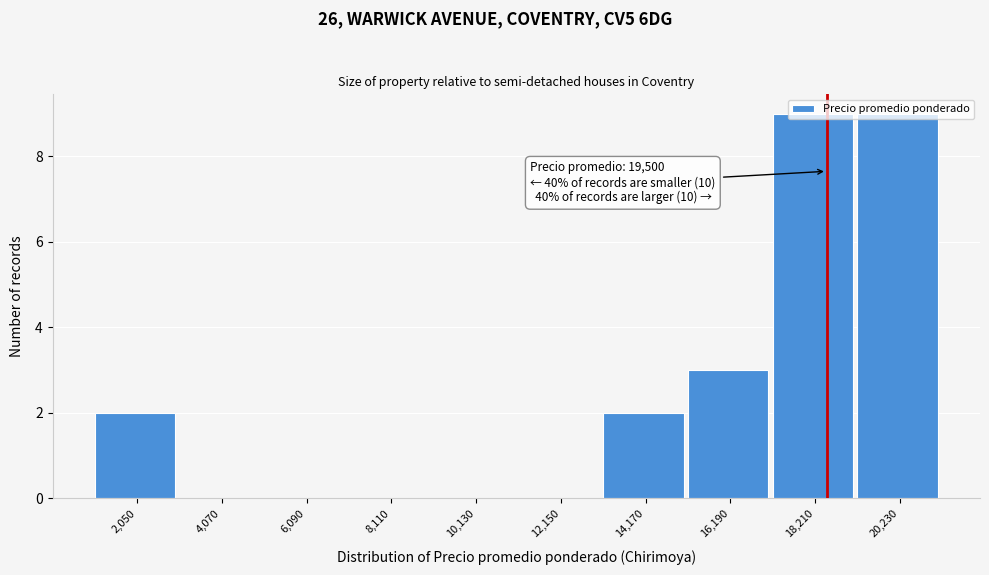

At which label is the value closest to 4?

16,190